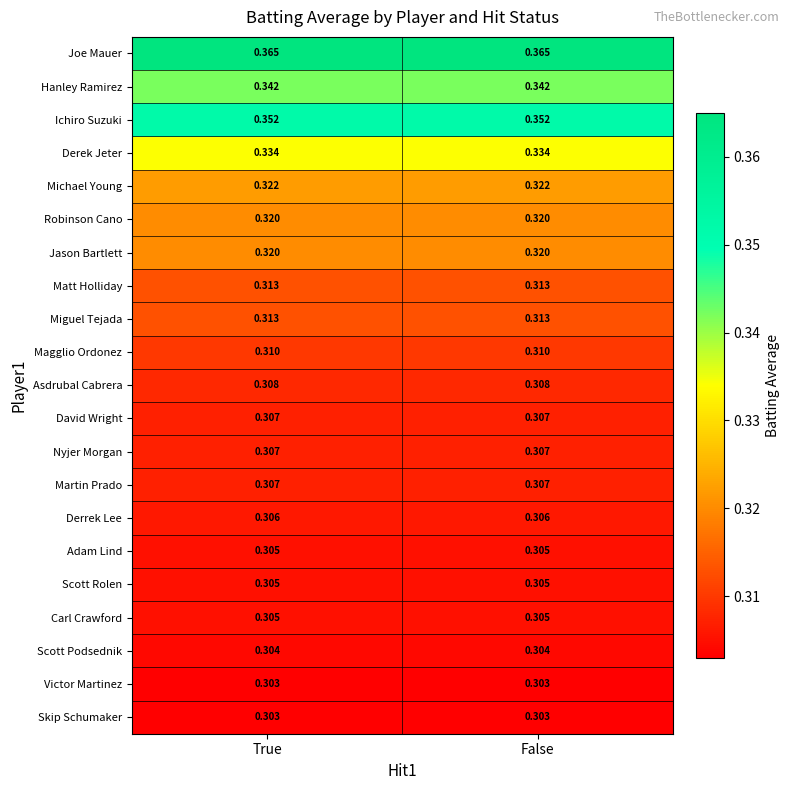

Is the value of David Wright at False greater than the value of Matt Holliday at True?

No